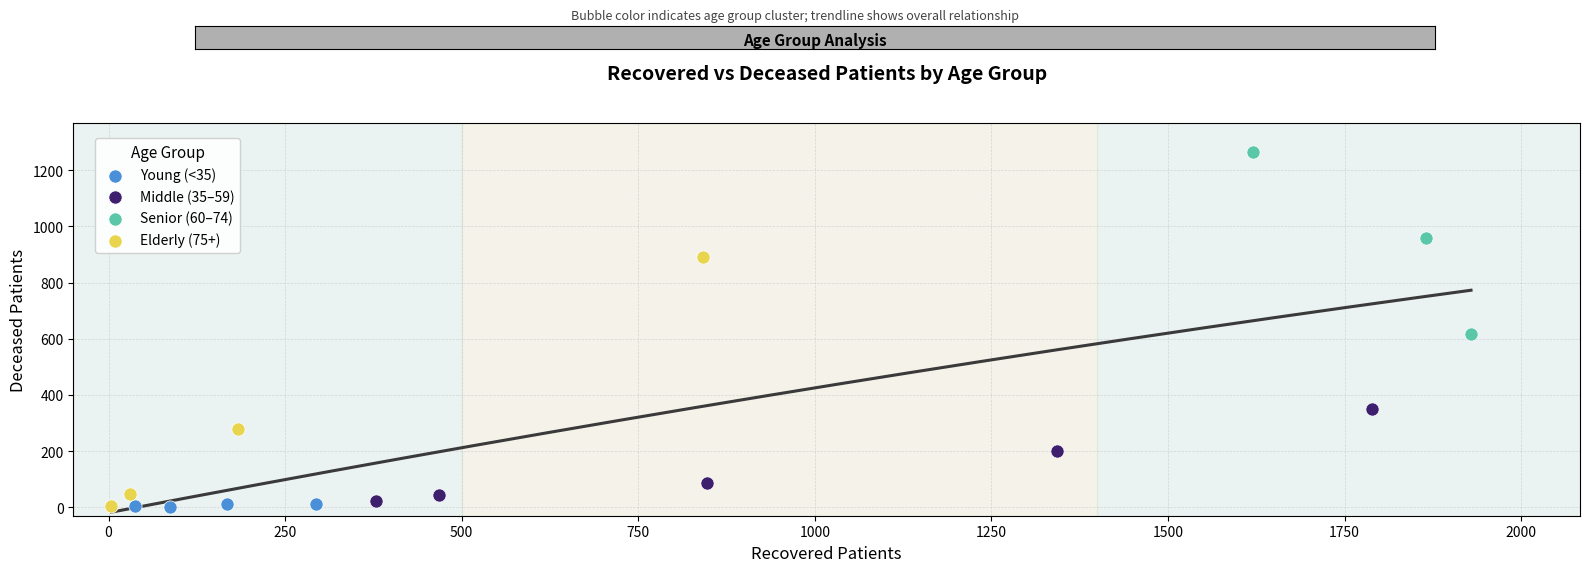

What are all the series names shown in the legend?

Young (<35), Middle (35–59), Senior (60–74), Elderly (75+)